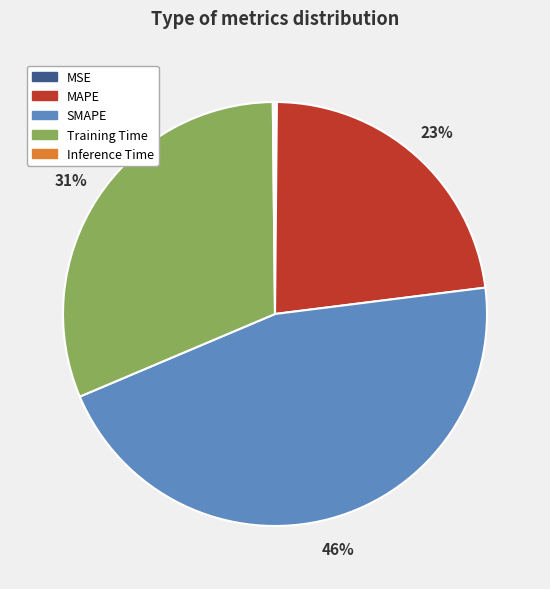

Does any single category account for the majority?

No